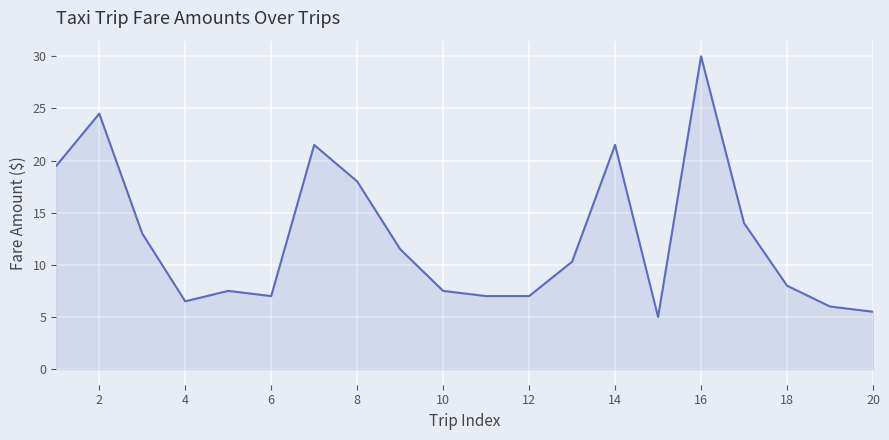

What is the minimum value shown in the chart?

5.0